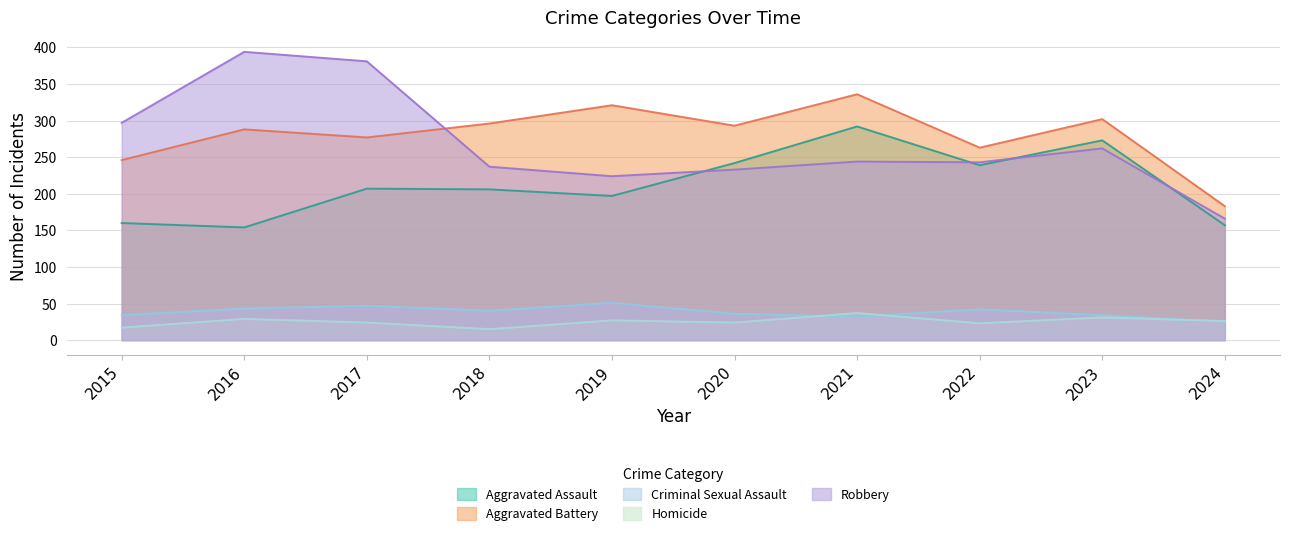

The value of Homicide at 2017 is 24. True or false?

True